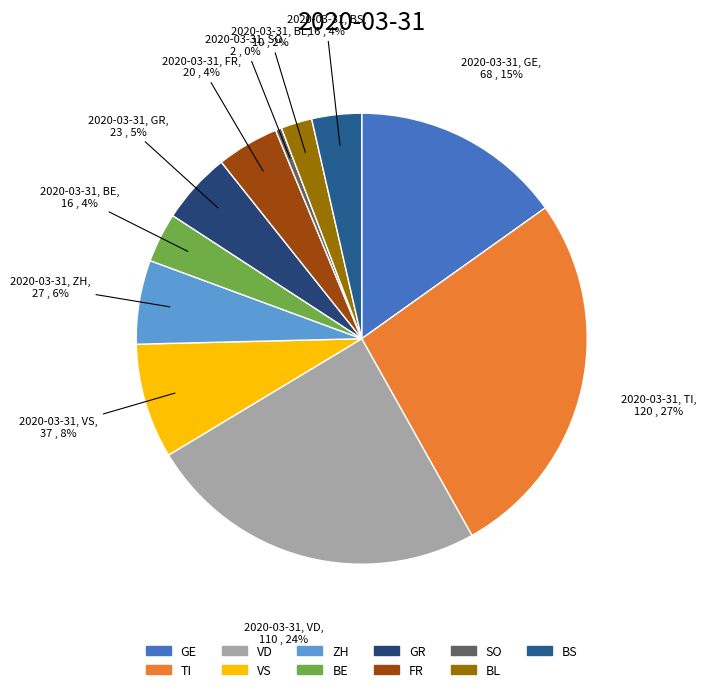

Rank the categories by value from highest to lowest.

TI, VD, GE, VS, ZH, GR, FR, BE, BS, BL, SO